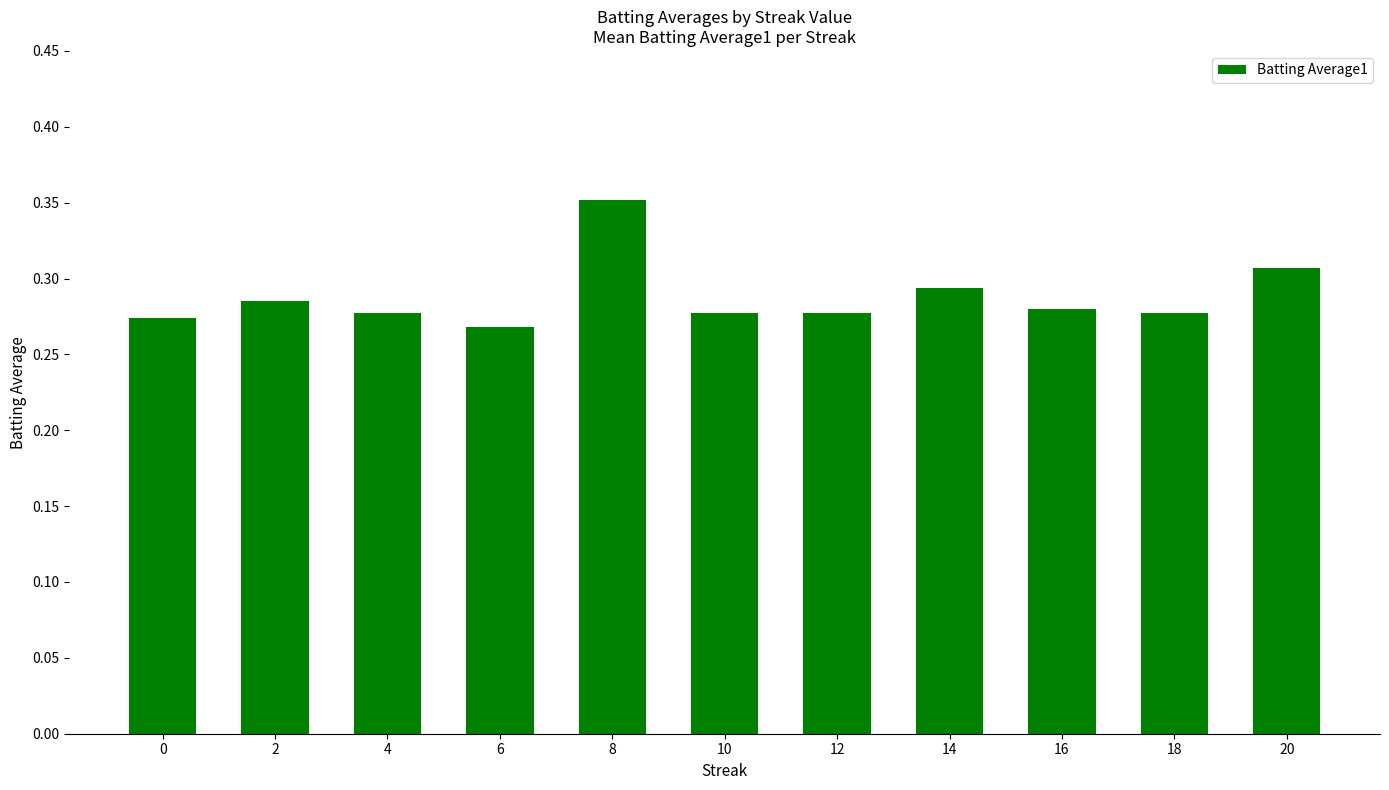

Which label corresponds to the smallest value in the chart?

6